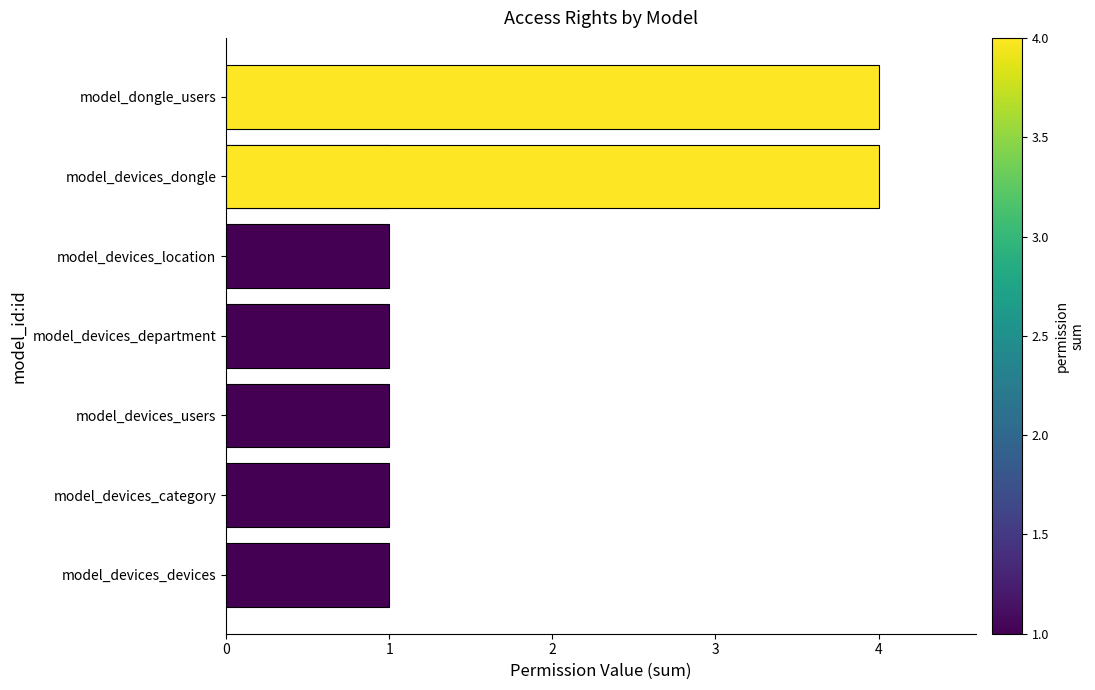

The chart shows a value of 1 at model_devices_location. True or false?

False